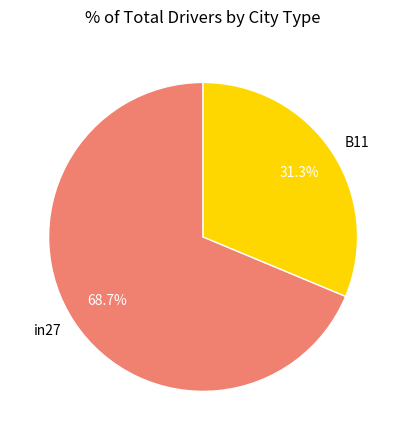

To the nearest percent, what portion does B11 represent?

31%